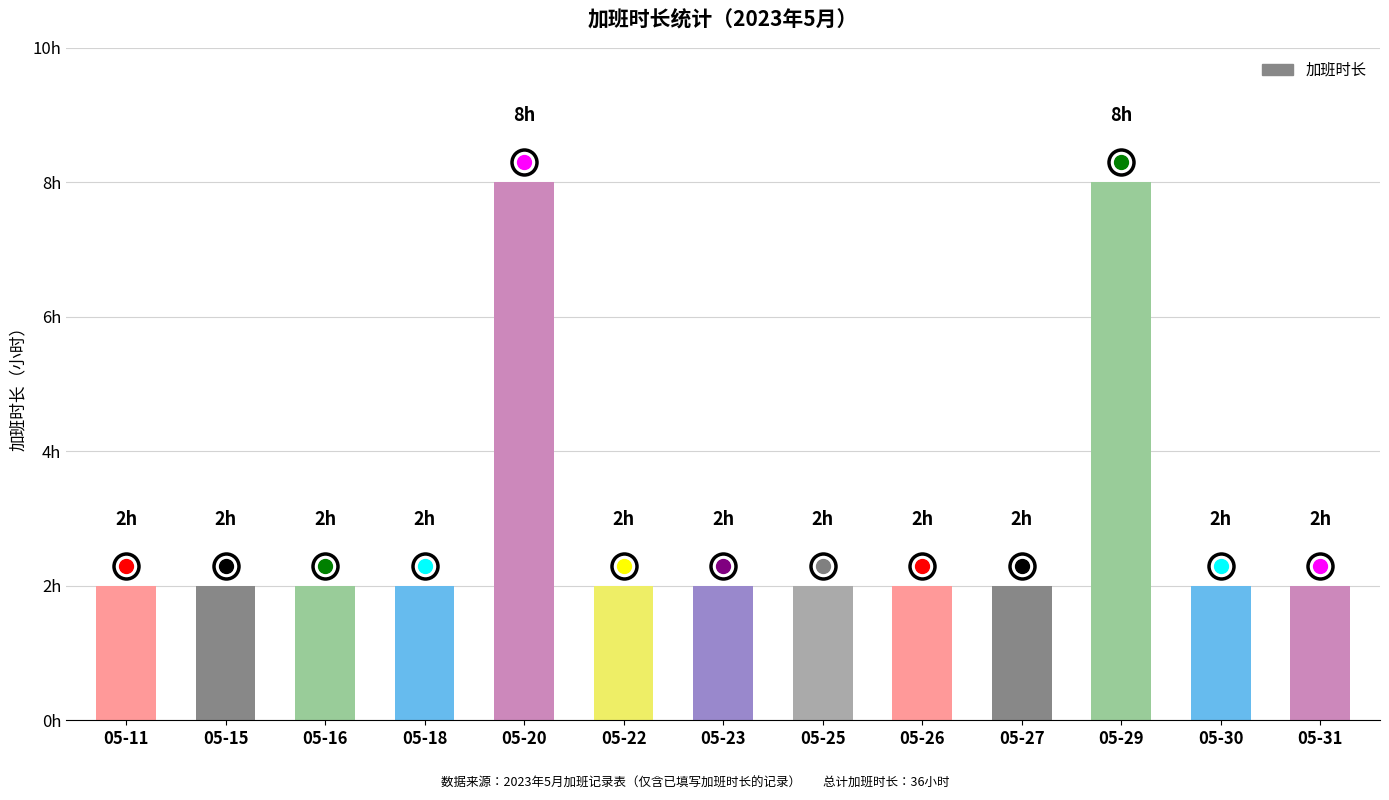

What is the difference between the maximum and minimum values?

6